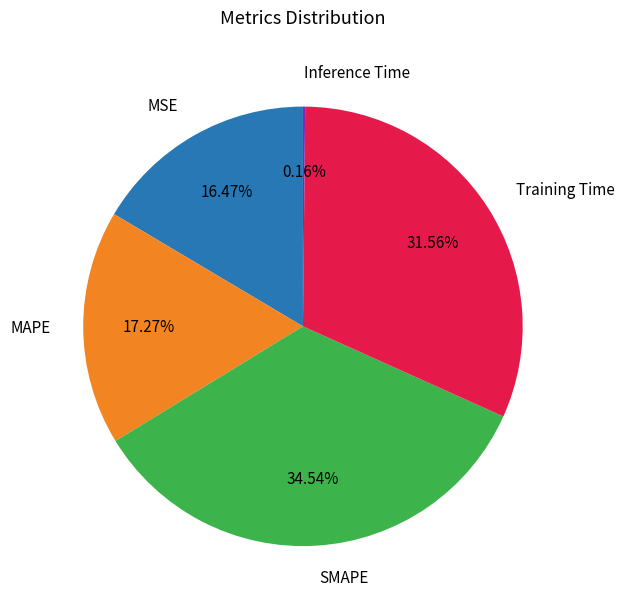

Do MSE and MAPE together represent more than half of the pie?

No